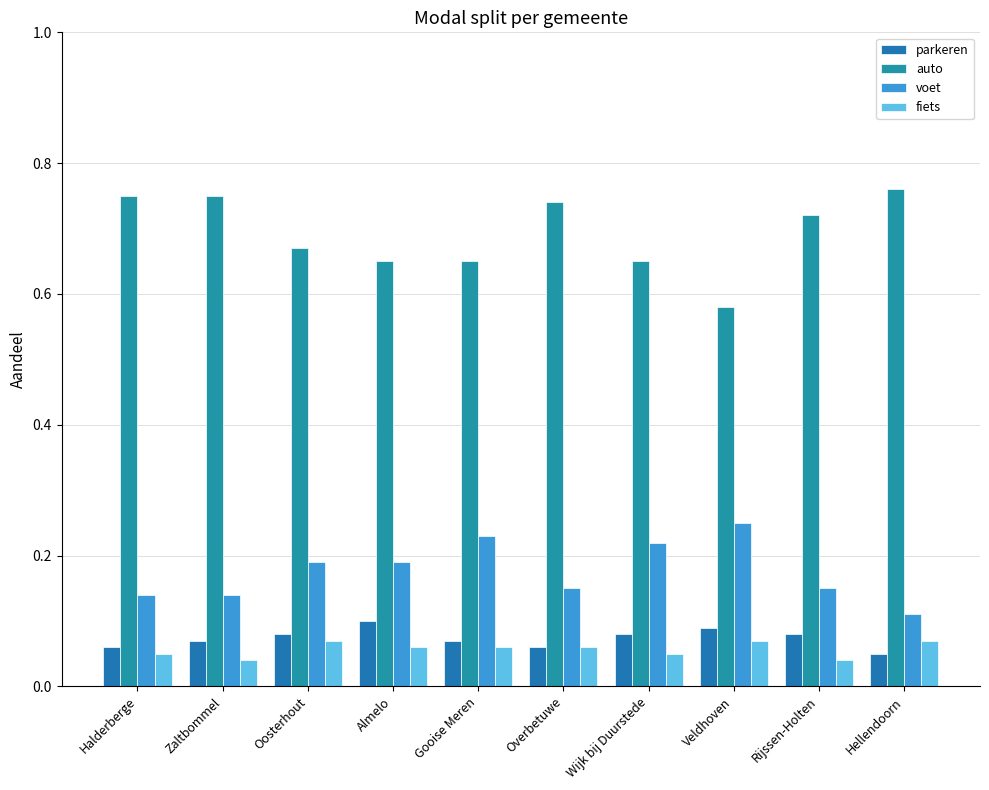

Is it true that fiets equals 0.1 at Gooise Meren?

True